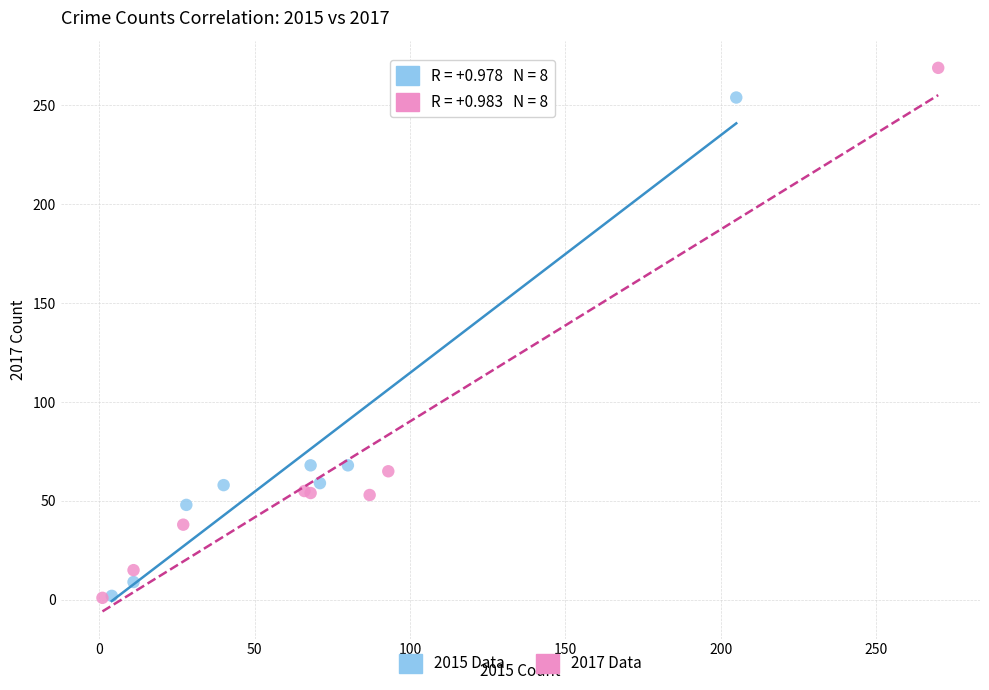

What are all the series names shown in the legend?

2015 Data, 2017 Data